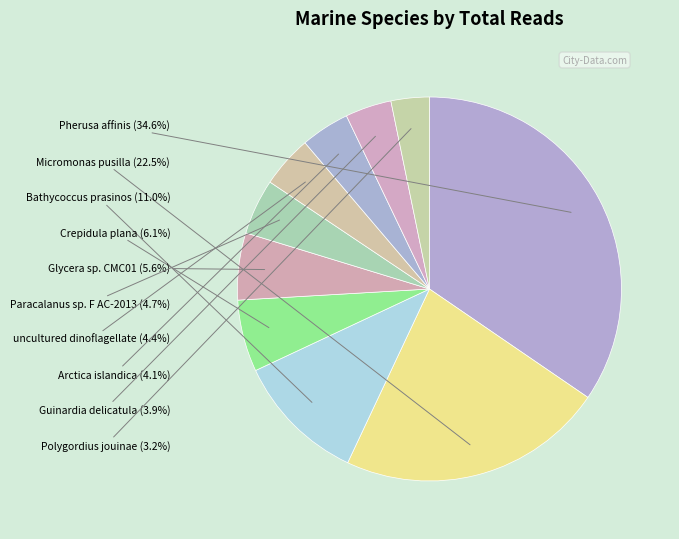

Combined, do Glycera sp. CMC01 and Paracalanus sp. F AC-2013 account for over 50%?

No